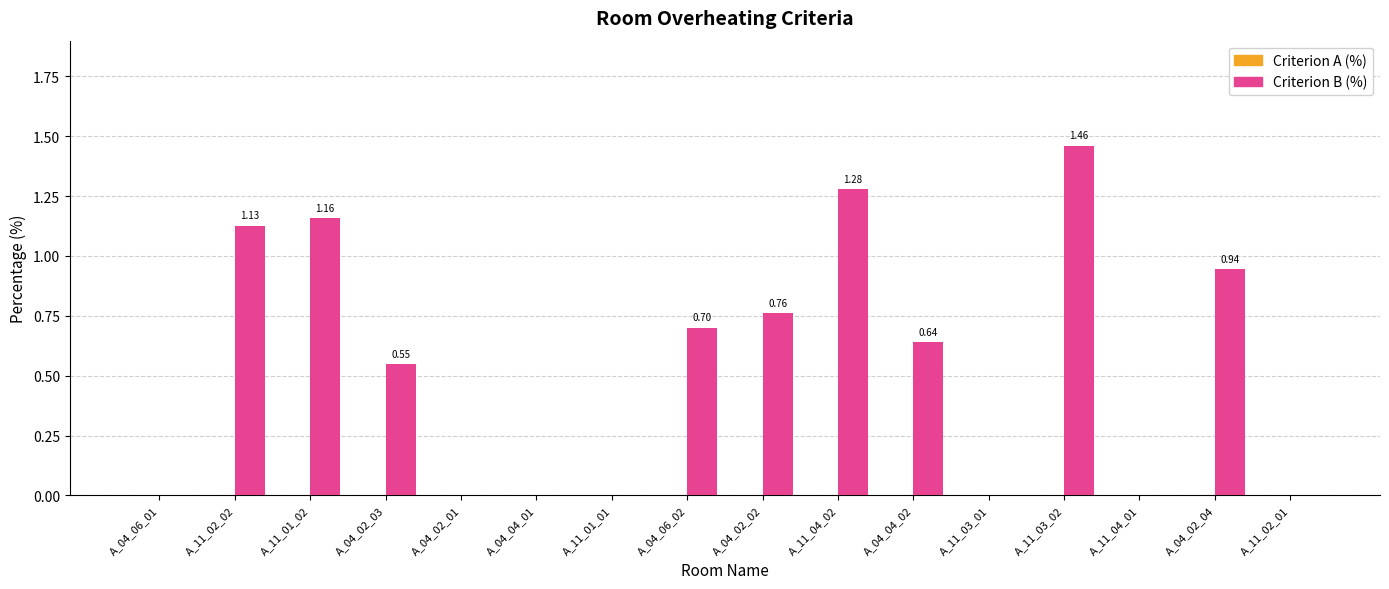

What is the change in value from A_04_06_02 to A_04_02_02?

+0.1